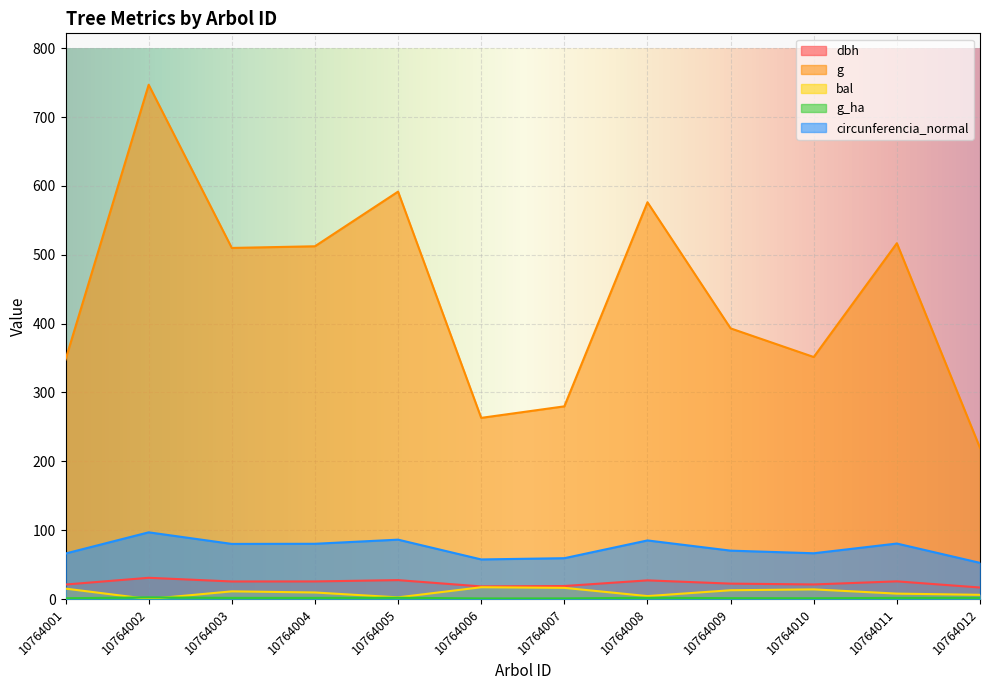

Which label corresponds to the largest value in the chart?

10764002